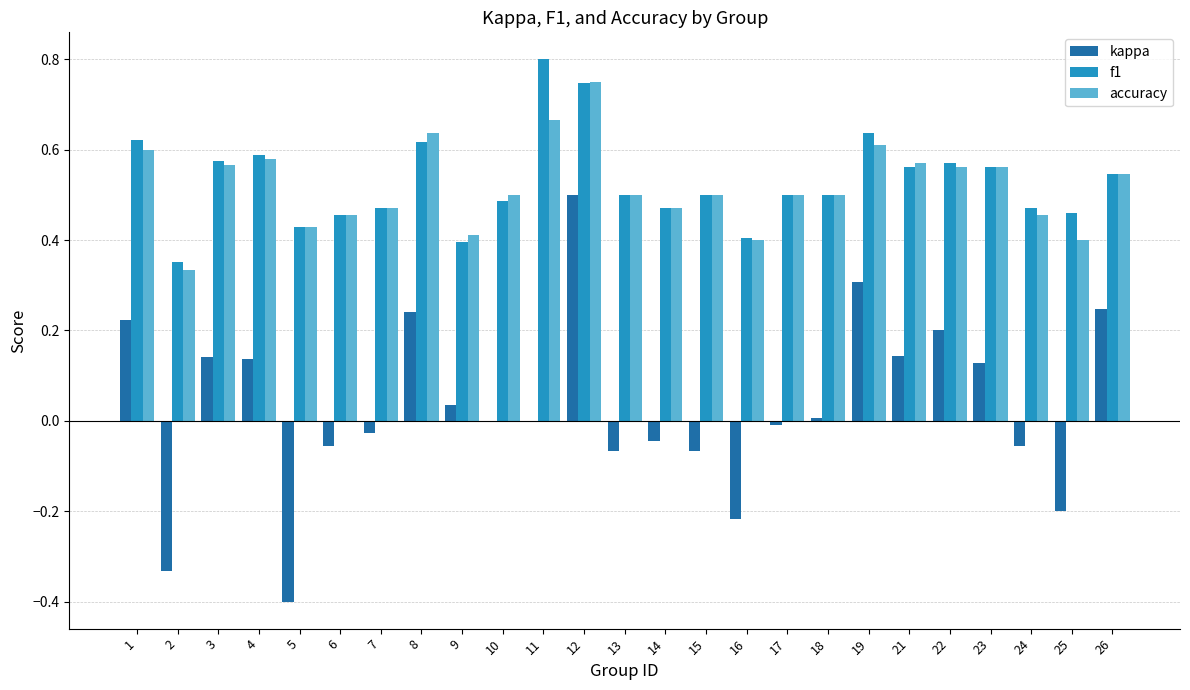

The f1 series shows 0.4 at 5. True or false?

True